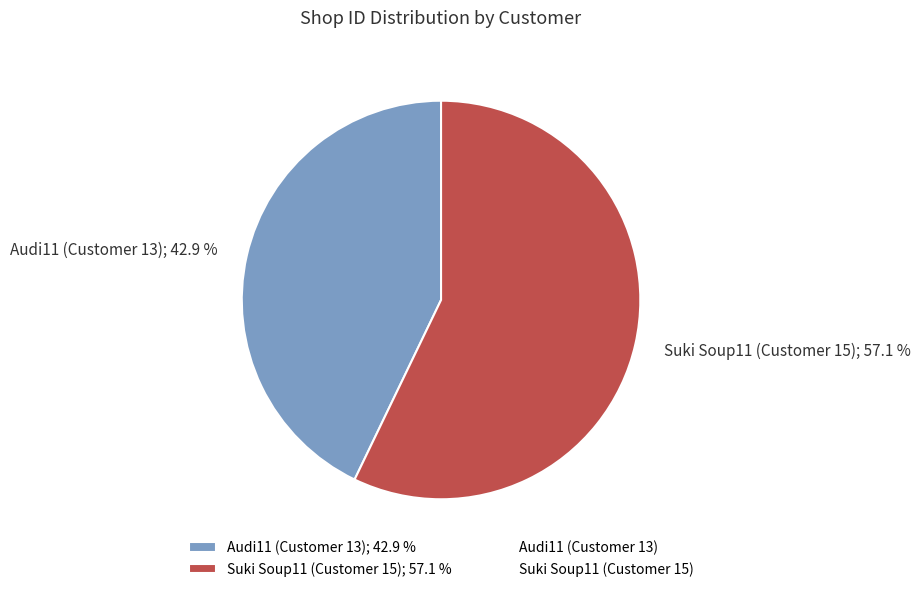

To the nearest percent, what percentage of the pie is Suki Soup11 (Customer 15)?

57%